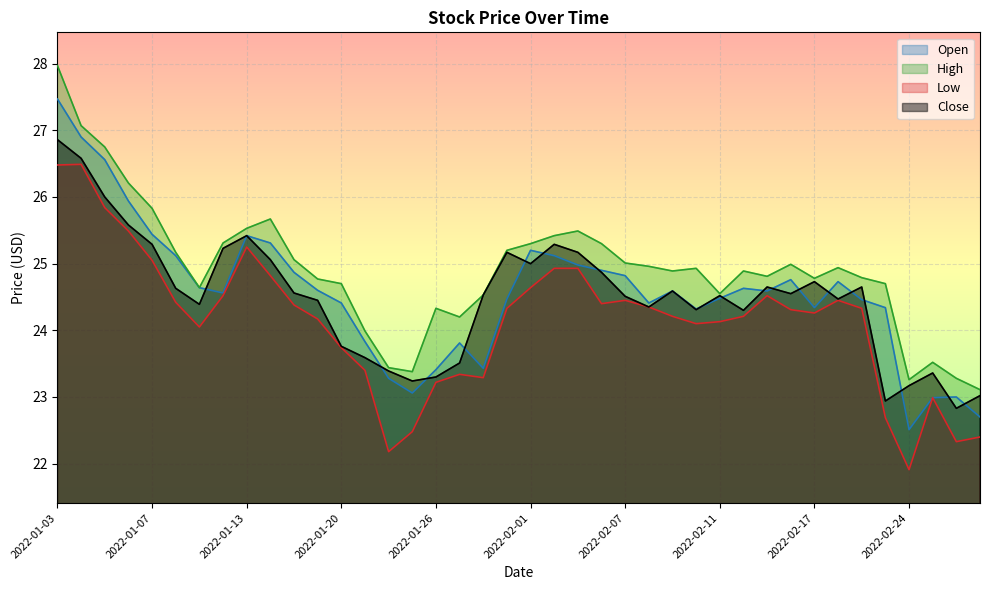

Between 2022-01-10 and 2022-02-24, which is larger?

2022-01-10